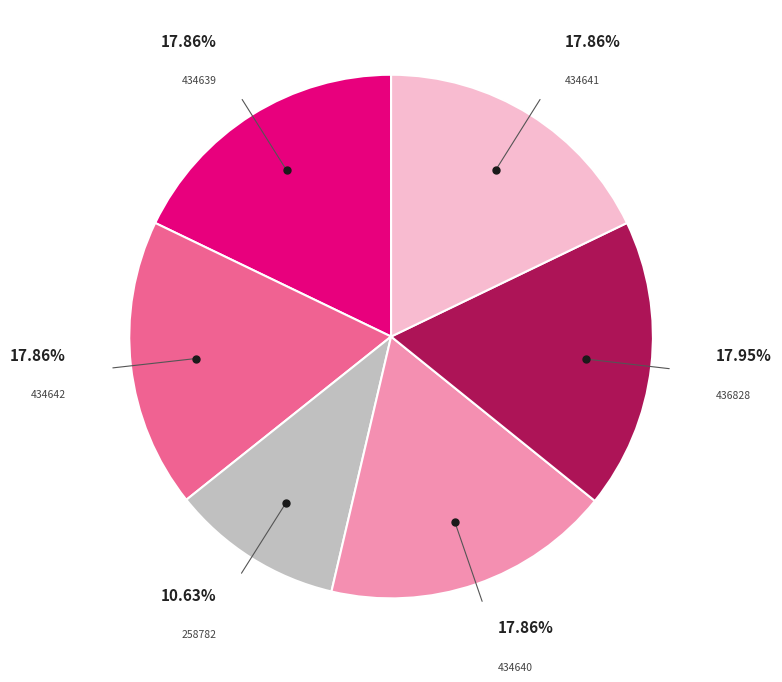

Approximately how many times larger is the value at 434641 compared to 434639?

1.0